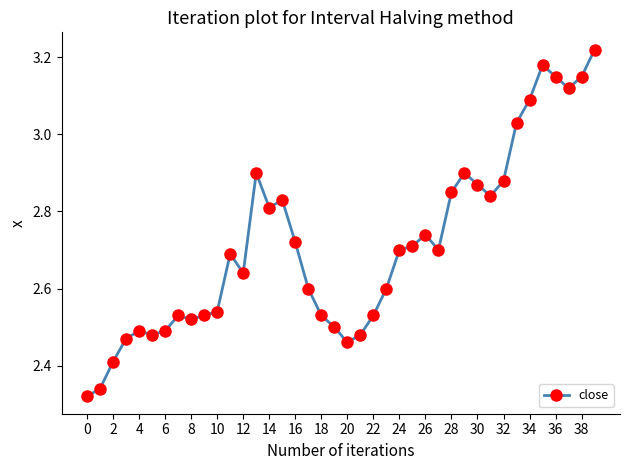

How many lines are shown in the chart?

1